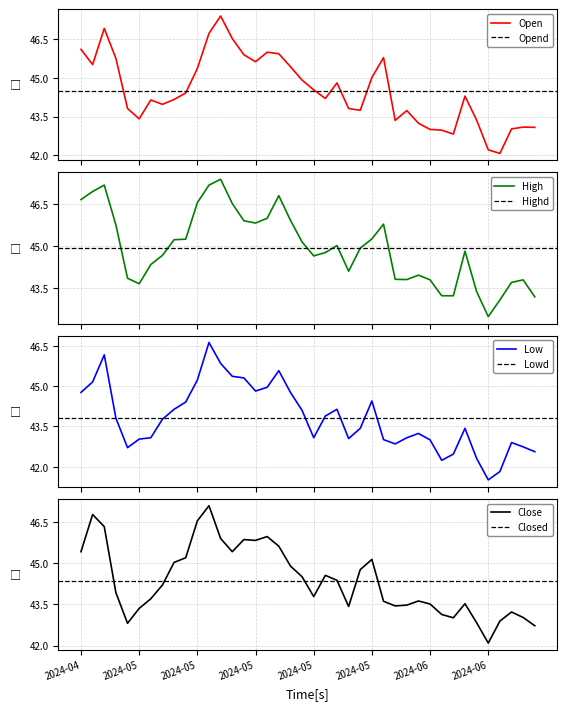

What is the lowest value of the High series?

42.5